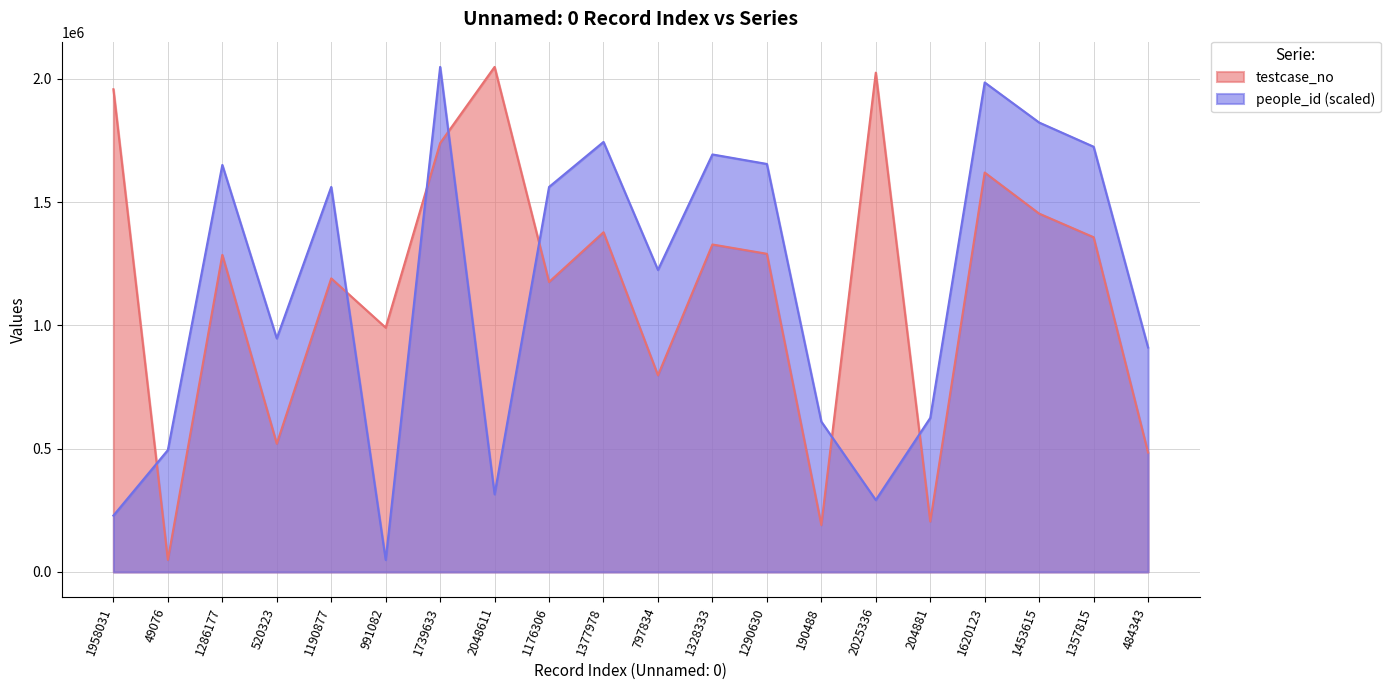

What is the maximum value shown in the chart?

2048612.0